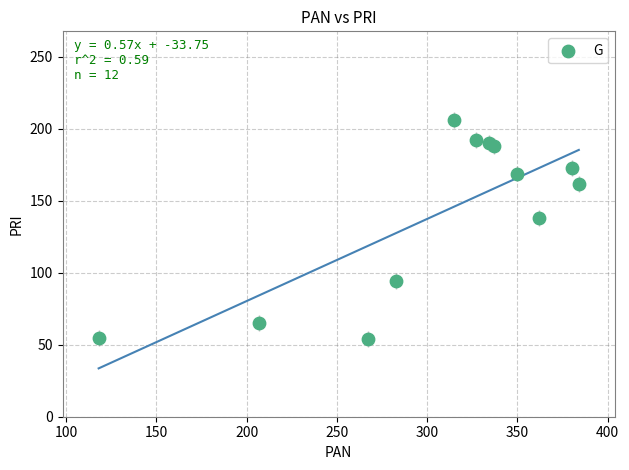

What Y value in the scatter plot is closest to 130?

138